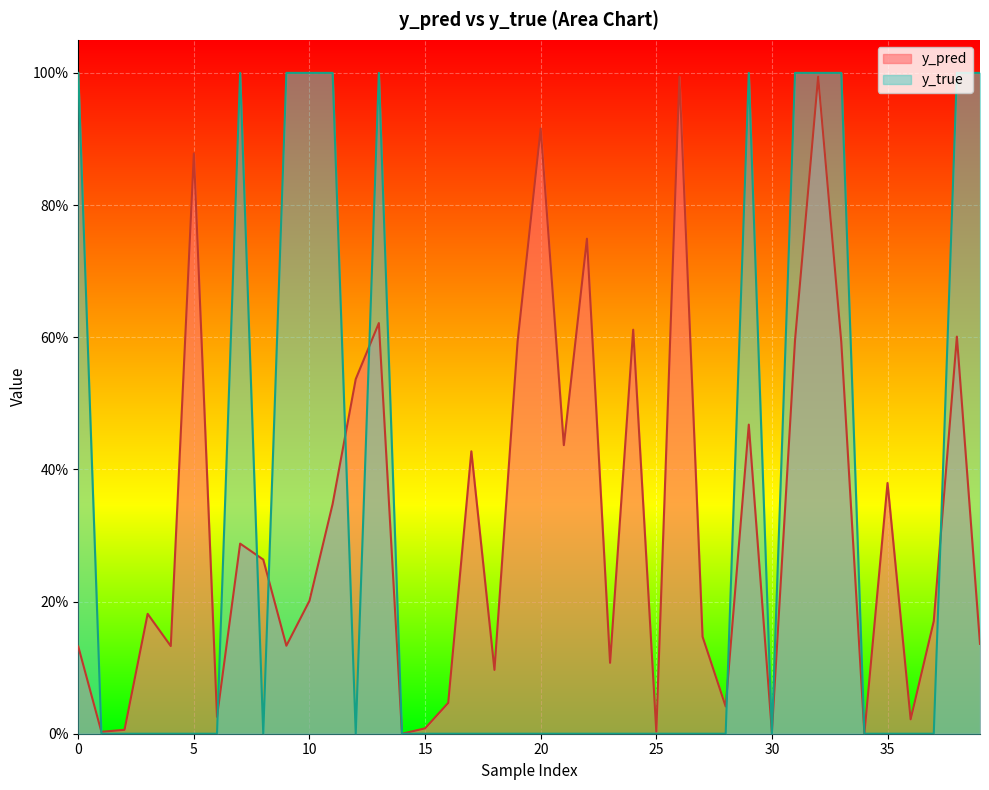

How many interior local peaks does the y_true series have?

3